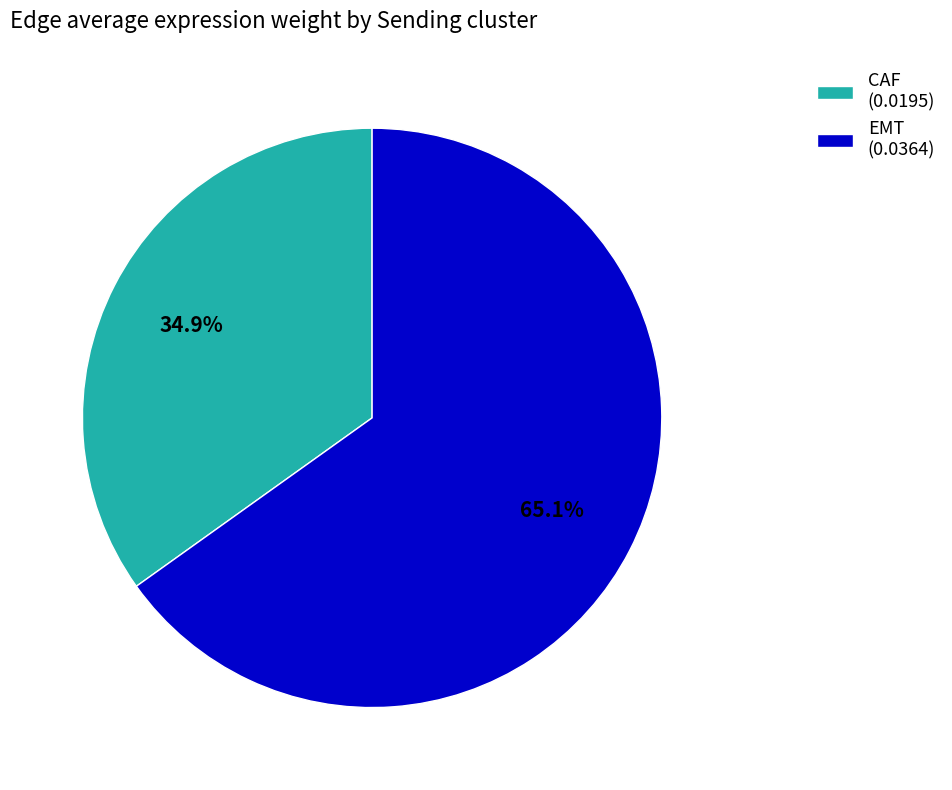

Rank the categories by value from highest to lowest.

EMT, CAF